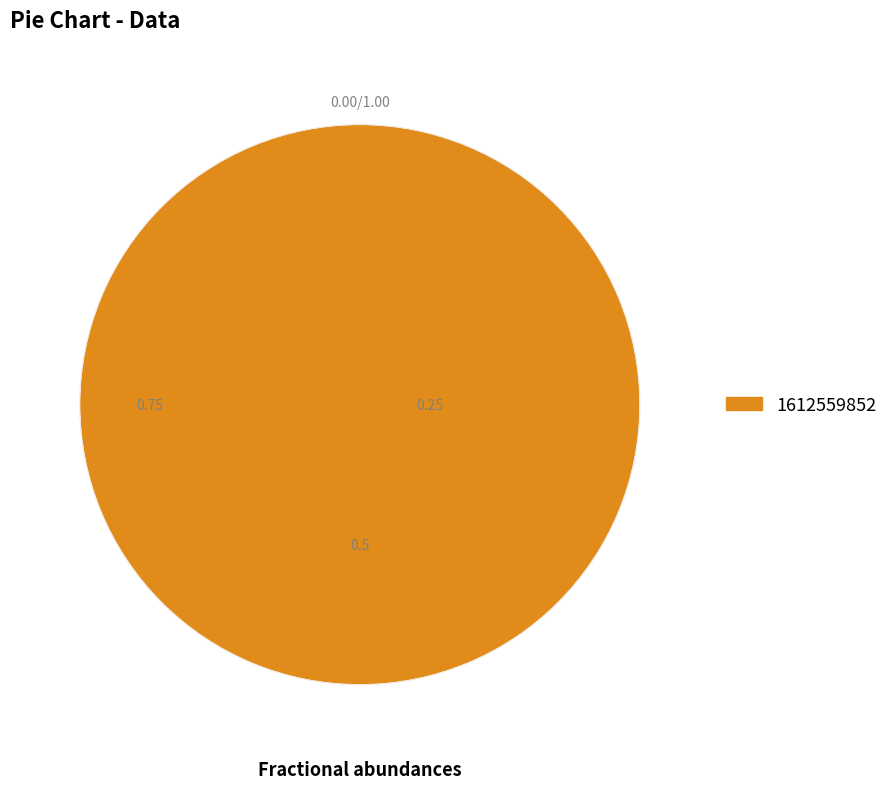

Is there any slice that represents more than half of the pie?

Yes